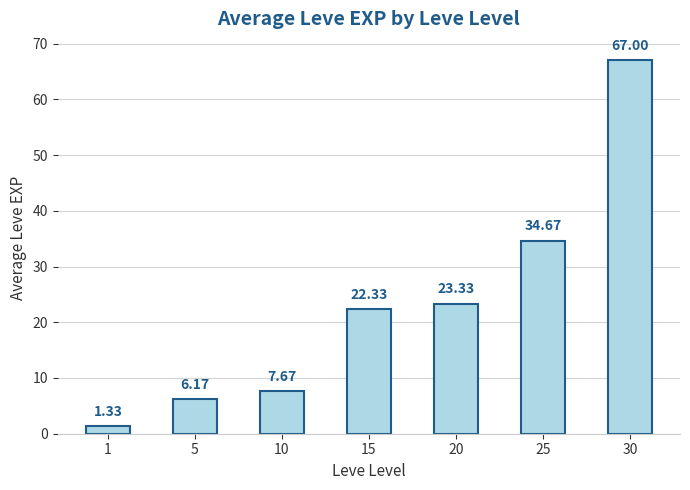

How many categories are shown in the chart?

7